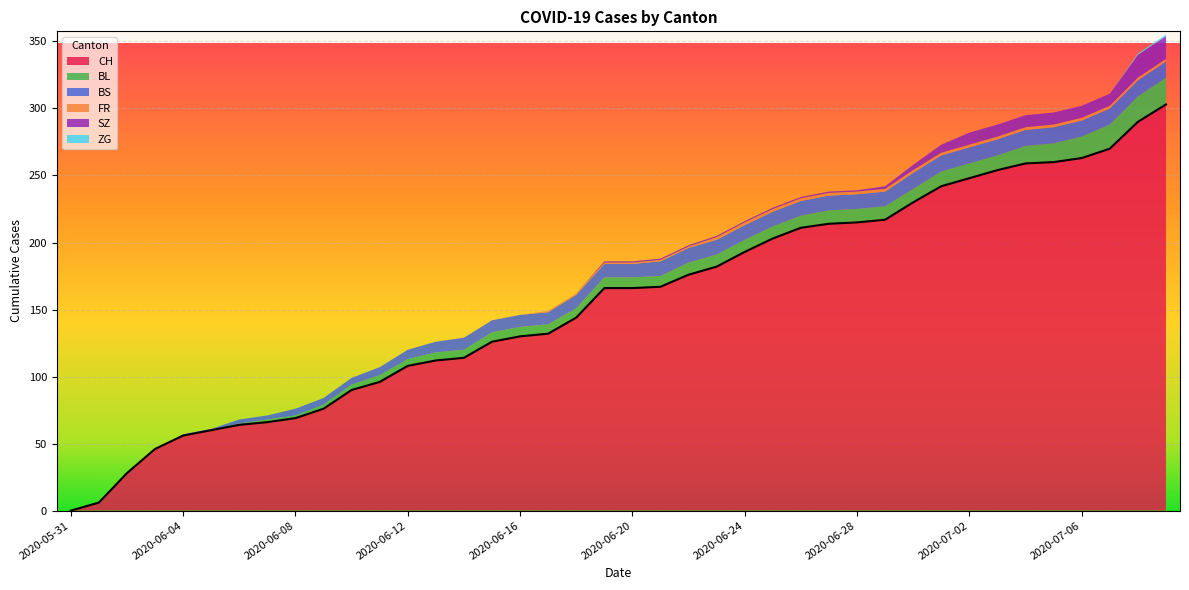

What is the label of the 25th point from the left?

2020-06-24